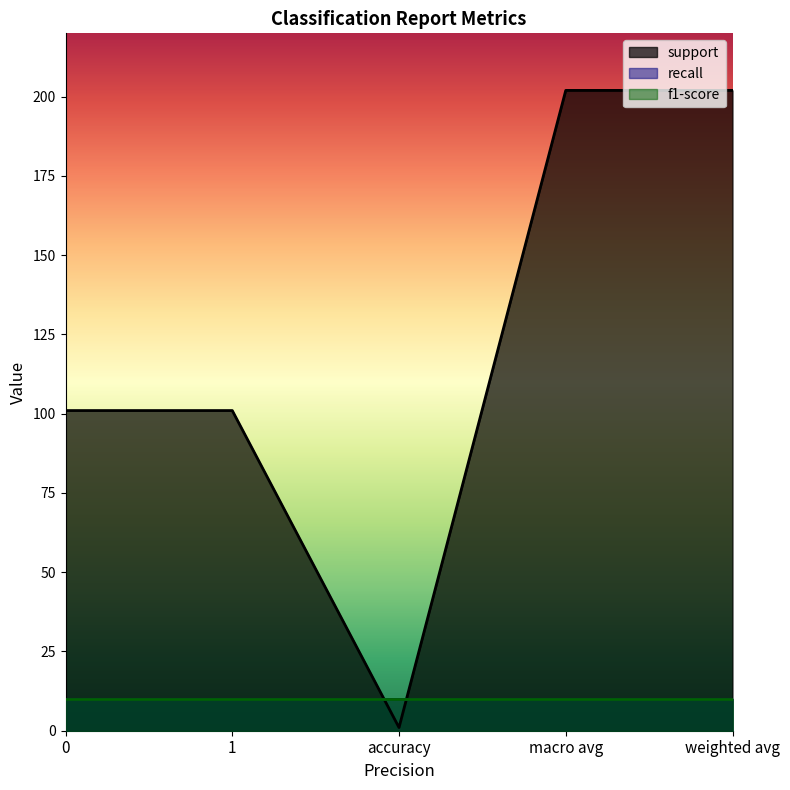

True or false: recall has more than 2 interior local peaks.

False